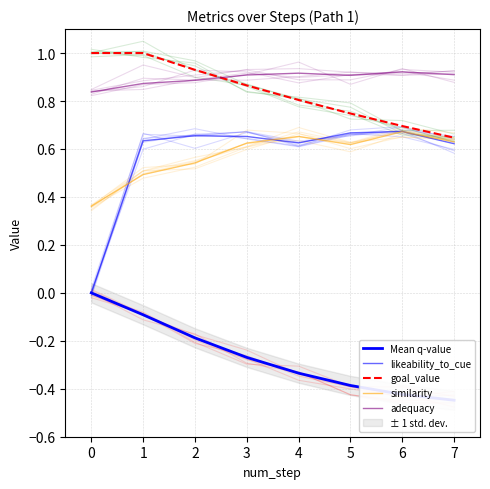

True or false: likeability_to_cue and Mean q-value intersect in this chart.

False